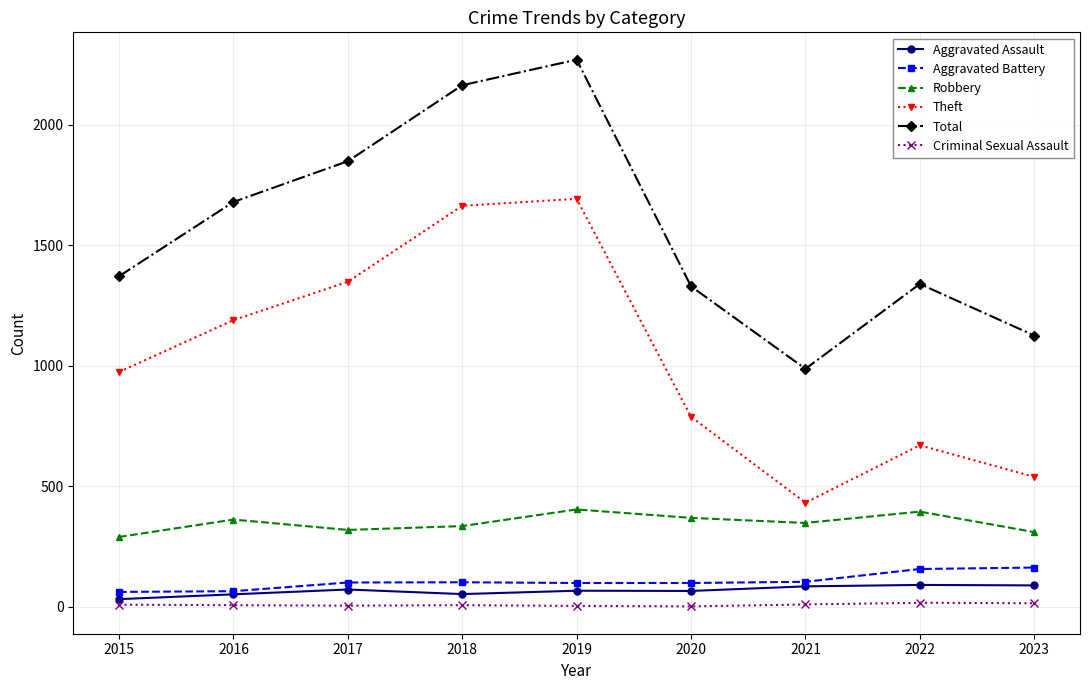

What is the sum of the Aggravated Assault values at 2017 and 2022?

163